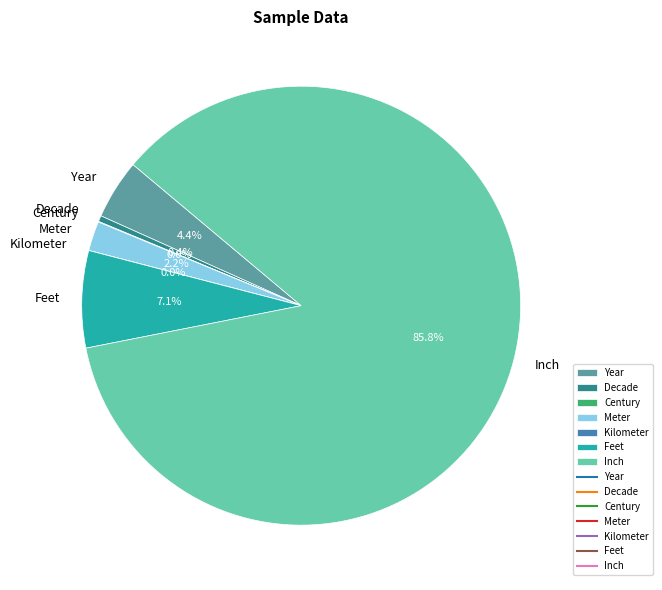

To the nearest percent, what is the combined percentage of Decade and Meter?

3%